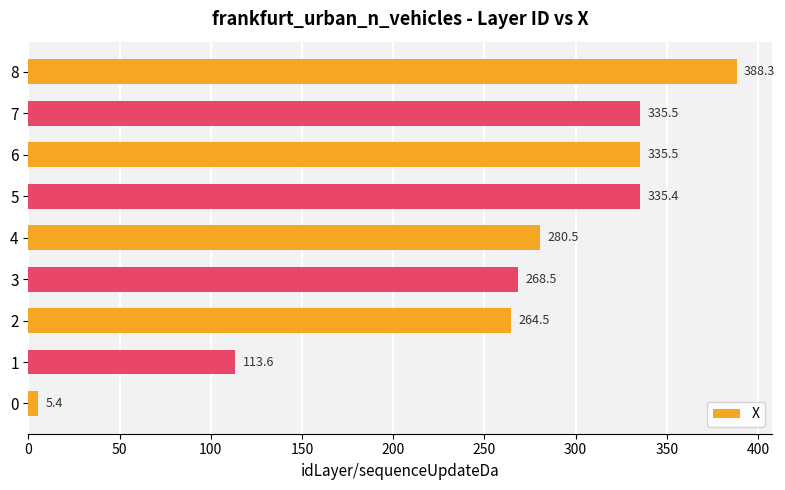

The chart shows a value of 268.5 at 3. True or false?

True